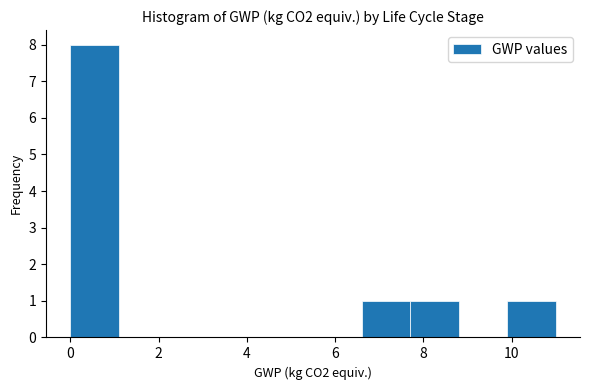

Reading left to right, transcribe this chart: for each bar, give the range it covers on the x-axis and its height. Neither the bar edges nor the heights are printed on the chart, so give them approximately, as read against the axes.

0.0 to 1.1: 8
1.1 to 2.2: 0
2.2 to 3.3: 0
3.3 to 4.4: 0
4.4 to 5.5: 0
5.5 to 6.6: 0
6.6 to 7.7: 1
7.7 to 8.8: 1
8.8 to 9.9: 0
9.9 to 11.0: 1